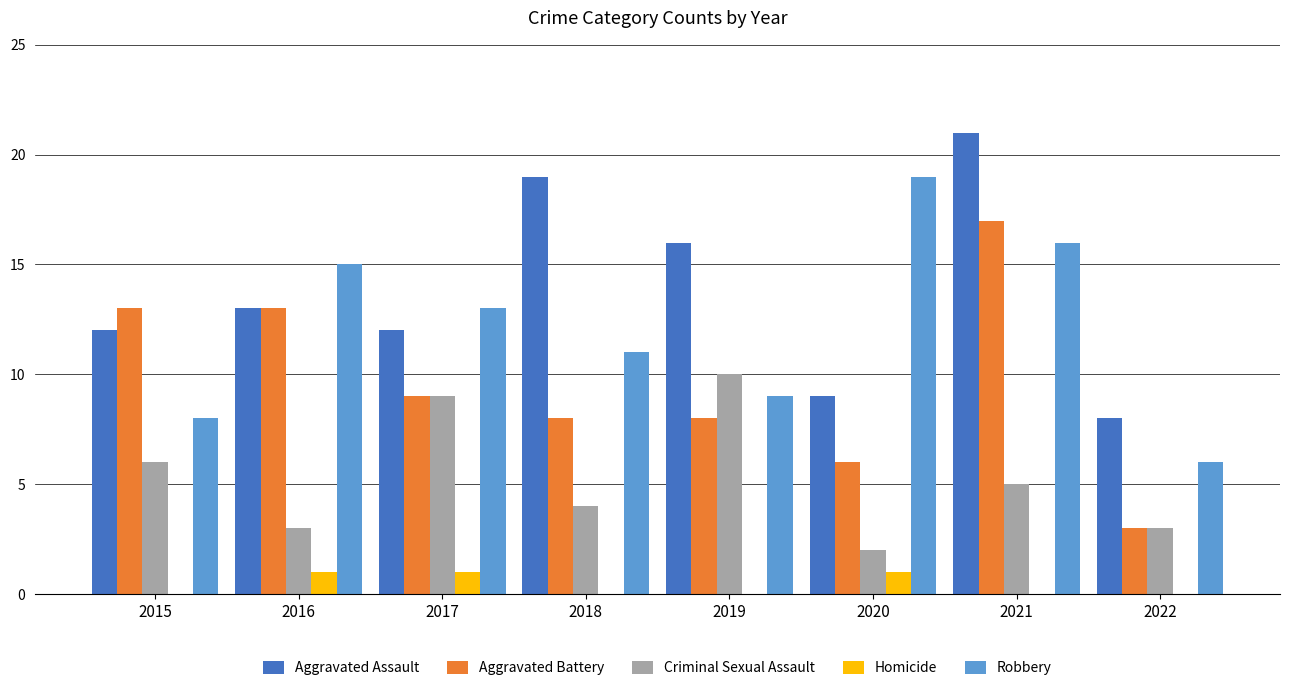

At which label does Criminal Sexual Assault first exceed 5?

2015